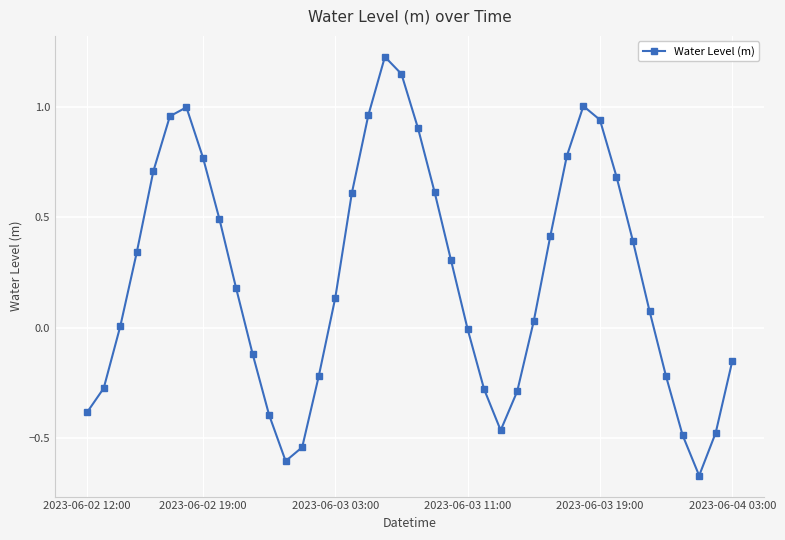

Does the chart display data point markers on the line(s)?

Yes